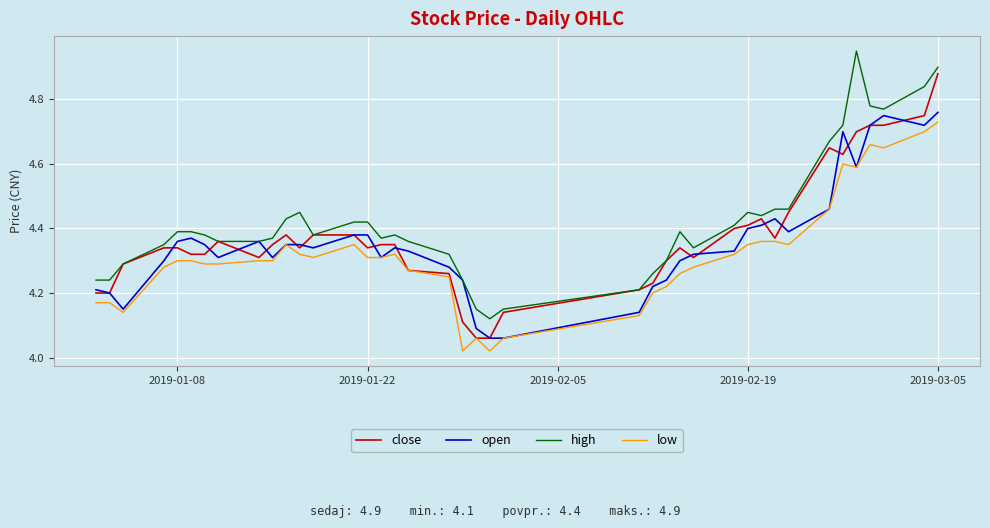

Which series has the largest total across all categories?

high